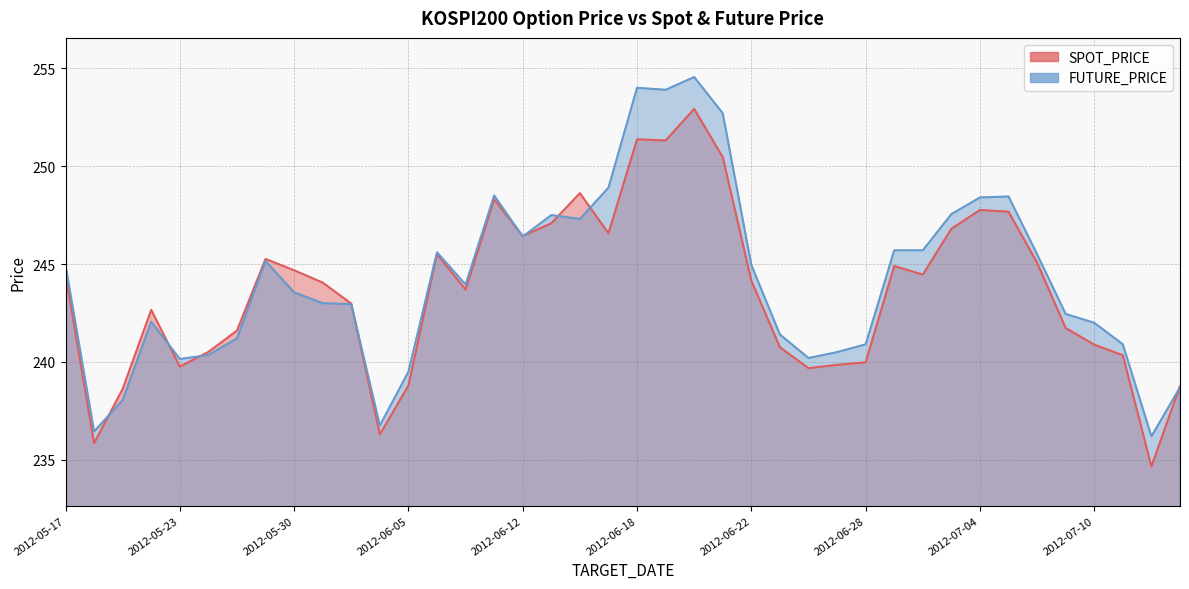

Reading left to right, what are all the values shown in this chart?

SPOT_PRICE: 2012-05-17=244.5	2012-05-18=235.8	2012-05-21=238.6	2012-05-22=242.7	2012-05-23=239.8	2012-05-24=240.5	2012-05-25=241.6	2012-05-29=245.3	2012-05-30=244.7	2012-05-31=244.1	2012-06-01=243.0	2012-06-04=236.3	2012-06-05=238.8	2012-06-07=245.5	2012-06-08=243.7	2012-06-11=248.3	2012-06-12=246.4	2012-06-13=247.1	2012-06-14=248.6	2012-06-15=246.6	2012-06-18=251.4	2012-06-19=251.3	2012-06-20=252.9	2012-06-21=250.5	2012-06-22=244.2	2012-06-25=240.8	2012-06-26=239.7	2012-06-27=239.8	2012-06-28=240.0	2012-06-29=244.9	2012-07-02=244.5	2012-07-03=246.8	2012-07-04=247.8	2012-07-05=247.7	2012-07-06=245.1	2012-07-09=241.7	2012-07-10=240.9	2012-07-11=240.3	2012-07-12=234.7	2012-07-13=238.8
FUTURE_PRICE: 2012-05-17=244.9	2012-05-18=236.4	2012-05-21=238.1	2012-05-22=242.1	2012-05-23=240.2	2012-05-24=240.3	2012-05-25=241.2	2012-05-29=245.2	2012-05-30=243.6	2012-05-31=243.0	2012-06-01=242.9	2012-06-04=236.8	2012-06-05=239.5	2012-06-07=245.6	2012-06-08=243.9	2012-06-11=248.5	2012-06-12=246.4	2012-06-13=247.5	2012-06-14=247.3	2012-06-15=248.9	2012-06-18=254.0	2012-06-19=253.9	2012-06-20=254.6	2012-06-21=252.7	2012-06-22=244.9	2012-06-25=241.4	2012-06-26=240.2	2012-06-27=240.5	2012-06-28=240.9	2012-06-29=245.7	2012-07-02=245.7	2012-07-03=247.6	2012-07-04=248.4	2012-07-05=248.4	2012-07-06=245.5	2012-07-09=242.4	2012-07-10=242.0	2012-07-11=240.9	2012-07-12=236.2	2012-07-13=238.7